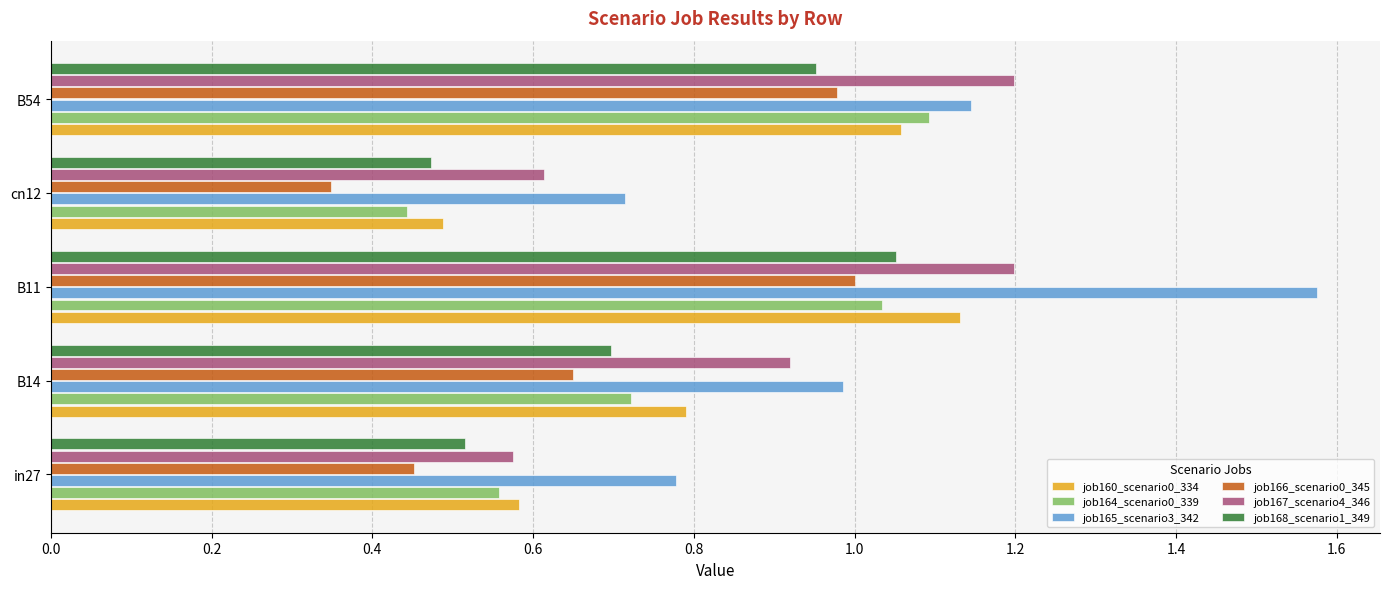

Rank the series by their maximum value, from lowest to highest.

job166_scenario0_345, job168_scenario1_349, job164_scenario0_339, job160_scenario0_334, job167_scenario4_346, job165_scenario3_342